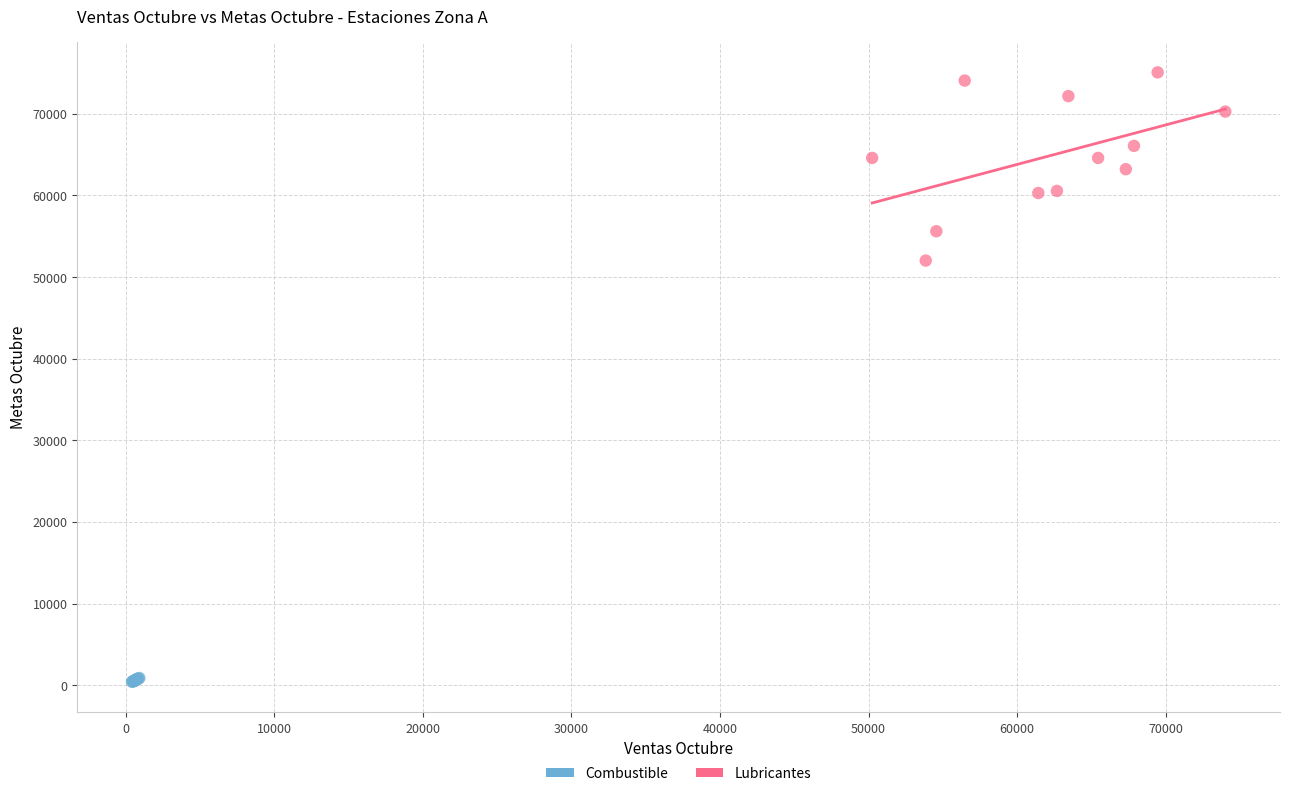

Which series contains the highest Y value?

Lubricantes